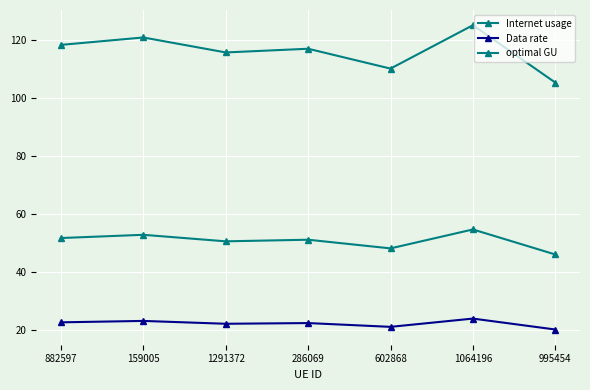

How many data points does each series have?

7